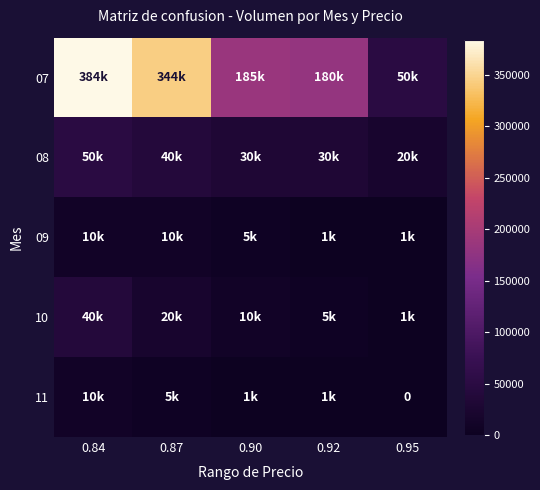

Between 0.87 and 0.90, which is larger?

0.87